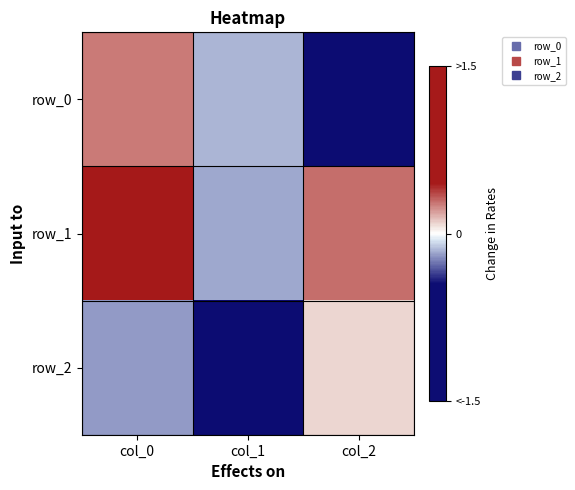

Which series changed the most between col_0 and col_1?

row_1